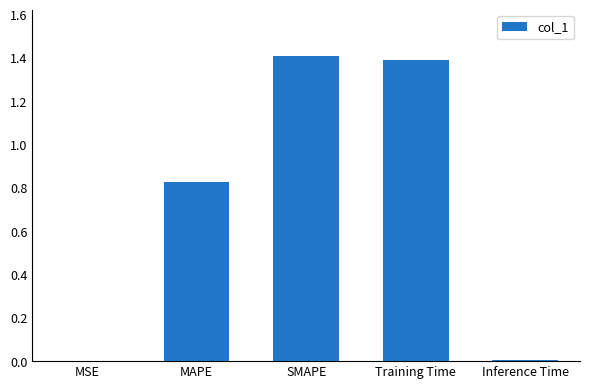

What is the greatest value displayed?

1.4